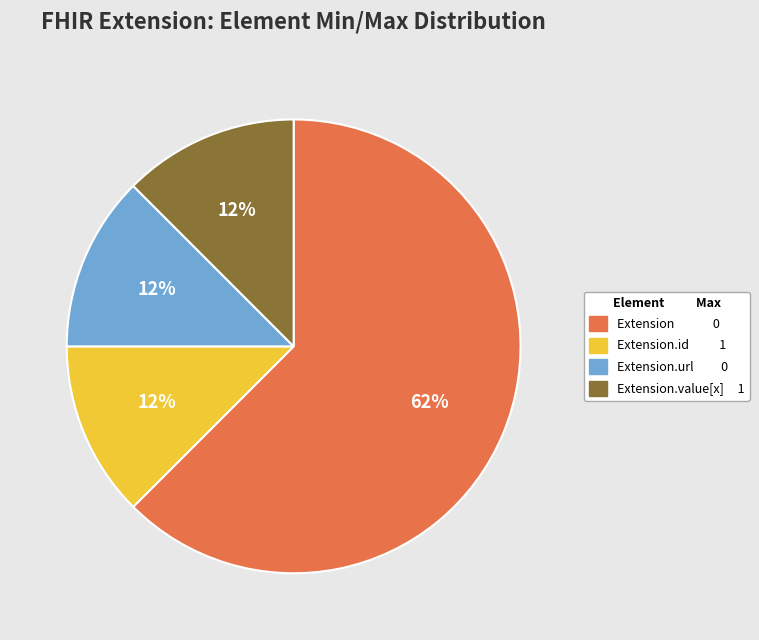

To the nearest percent, what is the average slice percentage?

25%